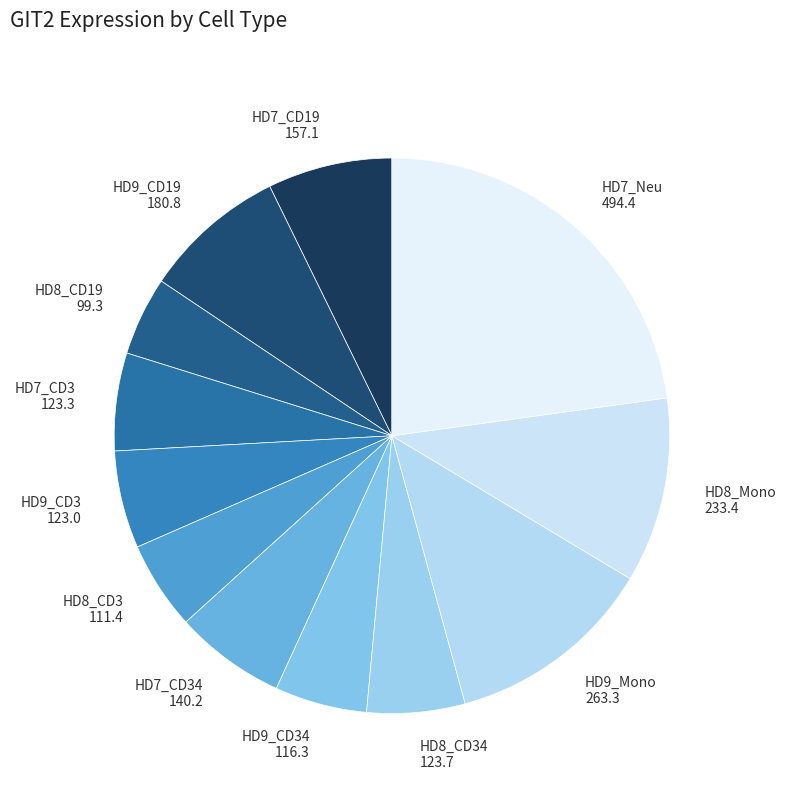

Do HD7_Neu and HD8_CD19 together represent more than half of the pie?

No